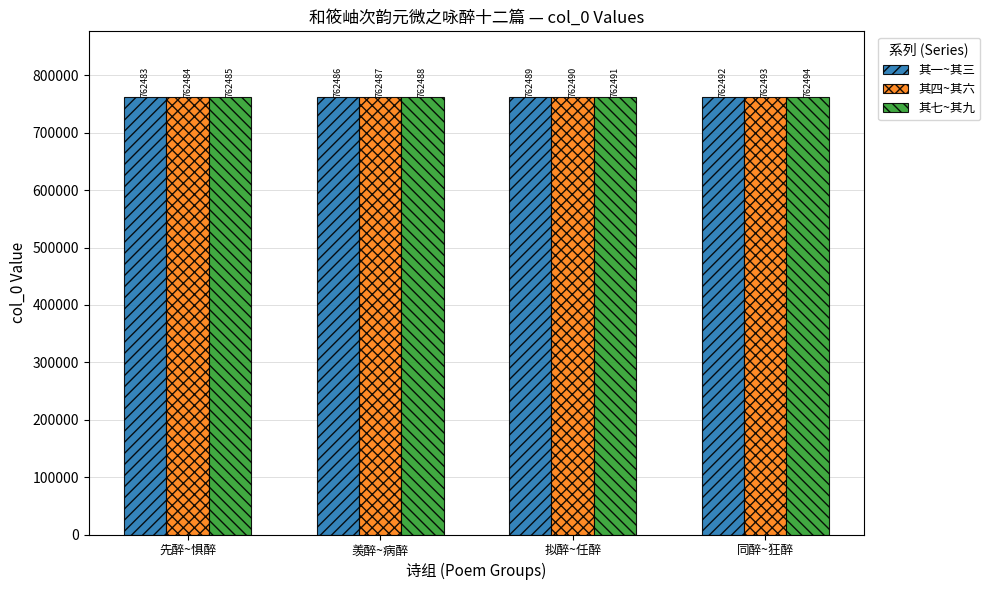

Does the chart contain stacked bars?

No